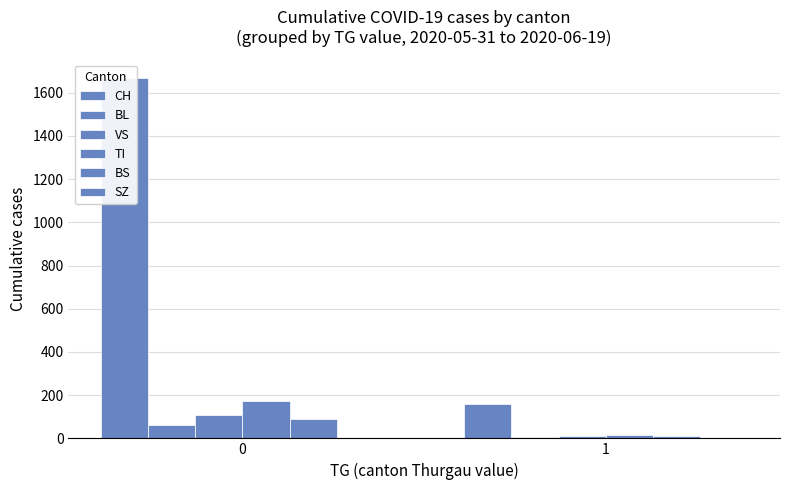

What is the total value across all series at 1?

202